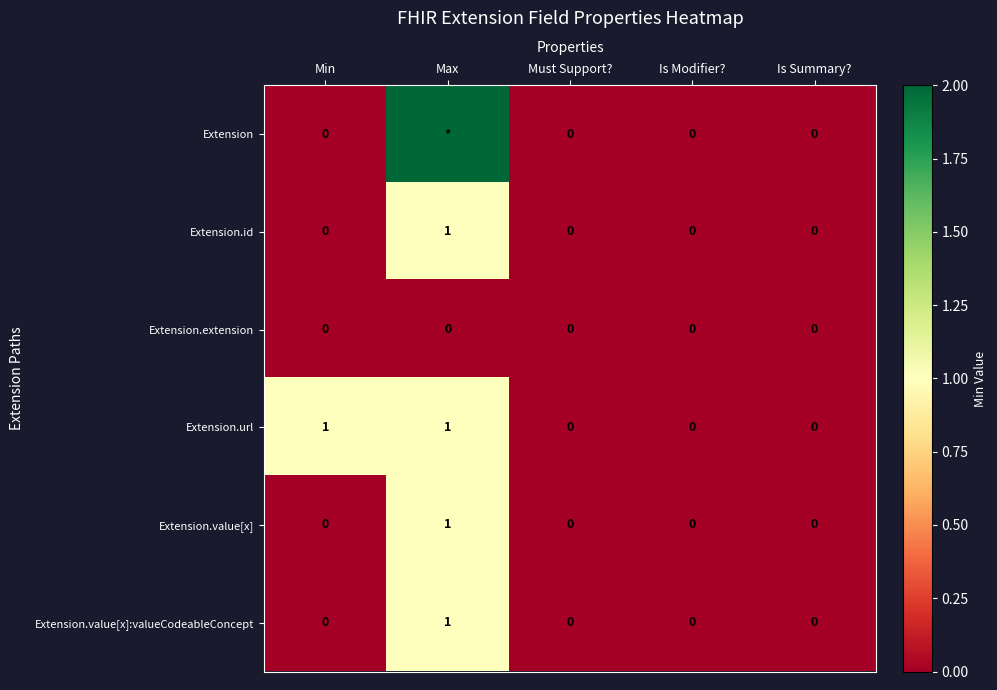

Count the Extension.value[x] values in the range 0 to 1.

5